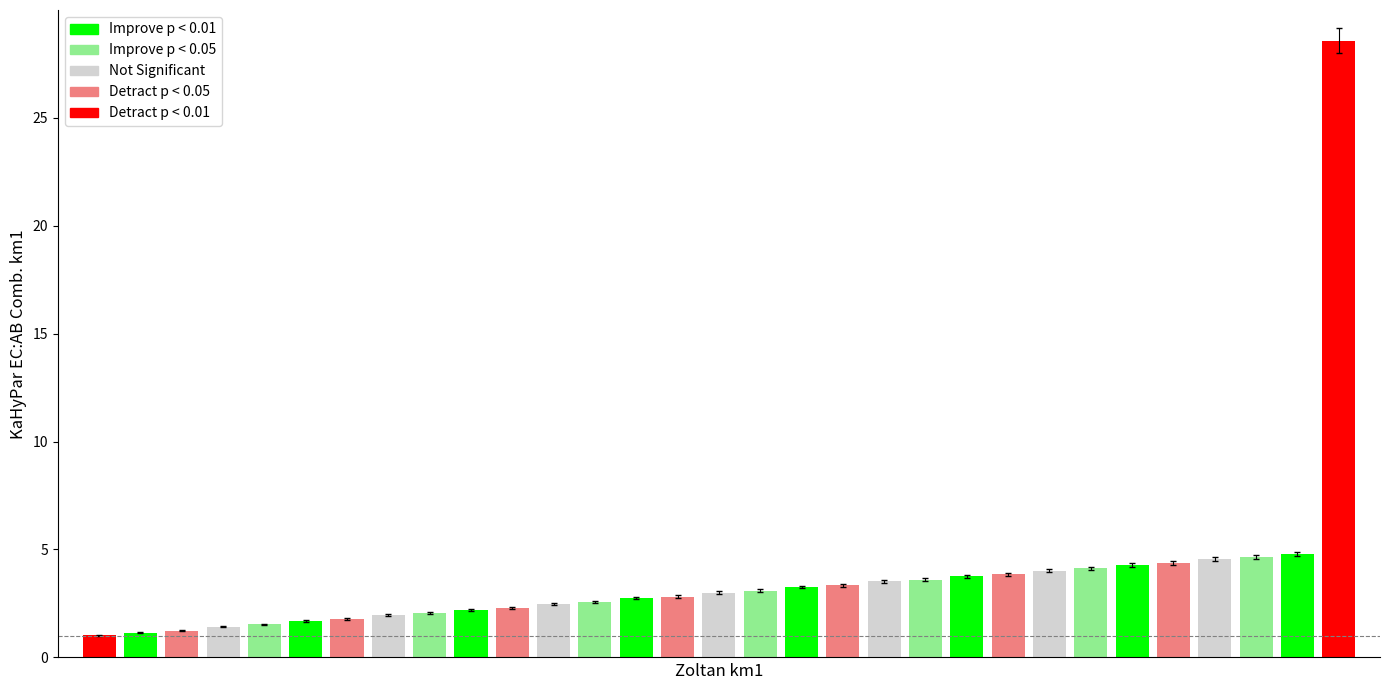

The value at 19 is 5.5. True or false?

False